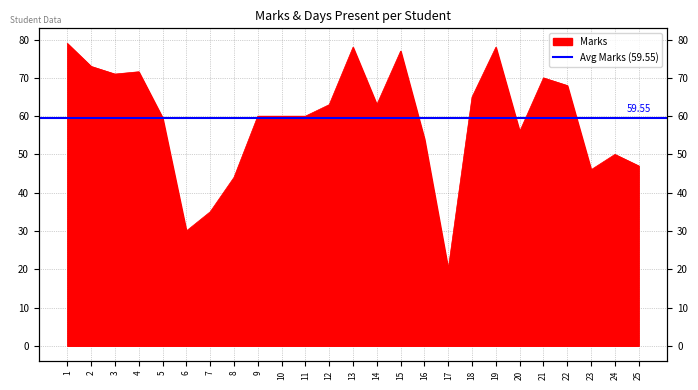

How many data points does each series have?

25